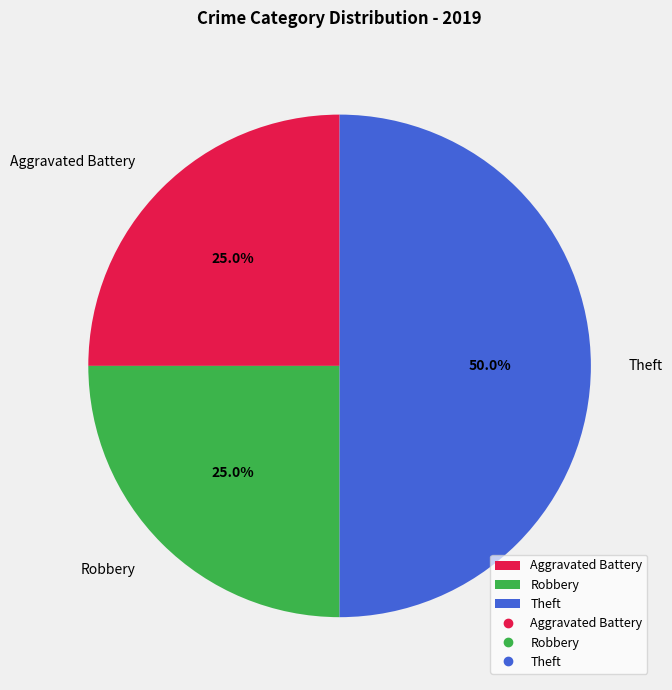

The Theft slice represents 41% of the pie. True or false?

False